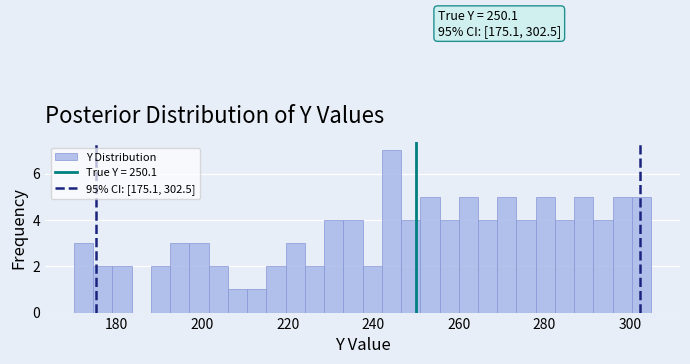

Read against the x-axis, roughly where is the centre of the tallest bar?

244